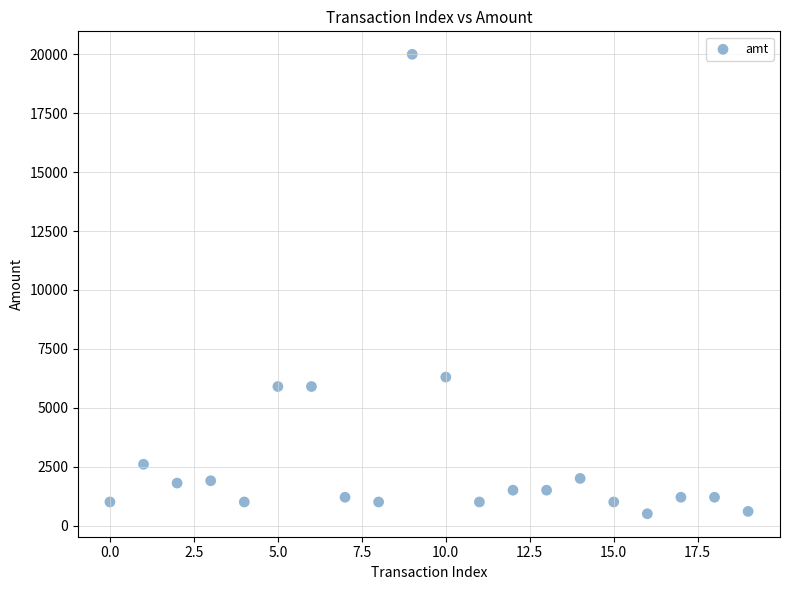

What Y value in the scatter plot is closest to 10250?

6300.0